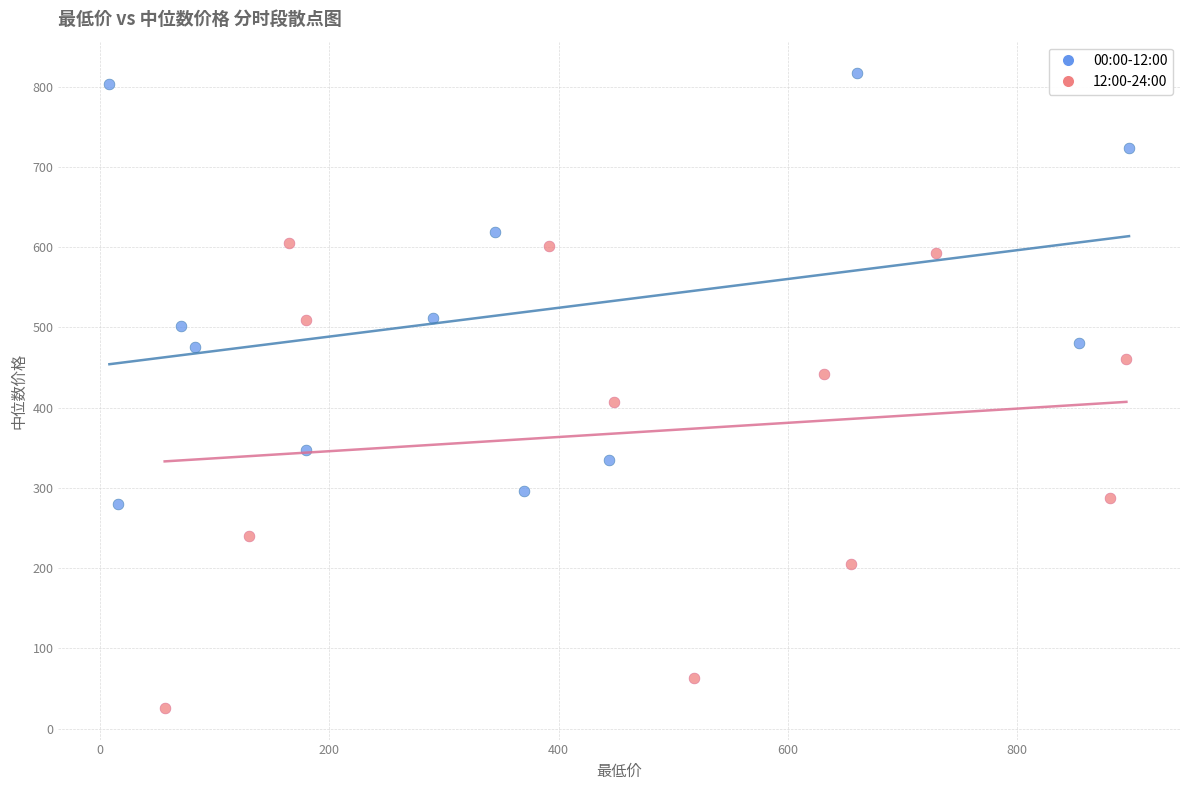

Which series reaches the maximum Y coordinate?

00:00-12:00